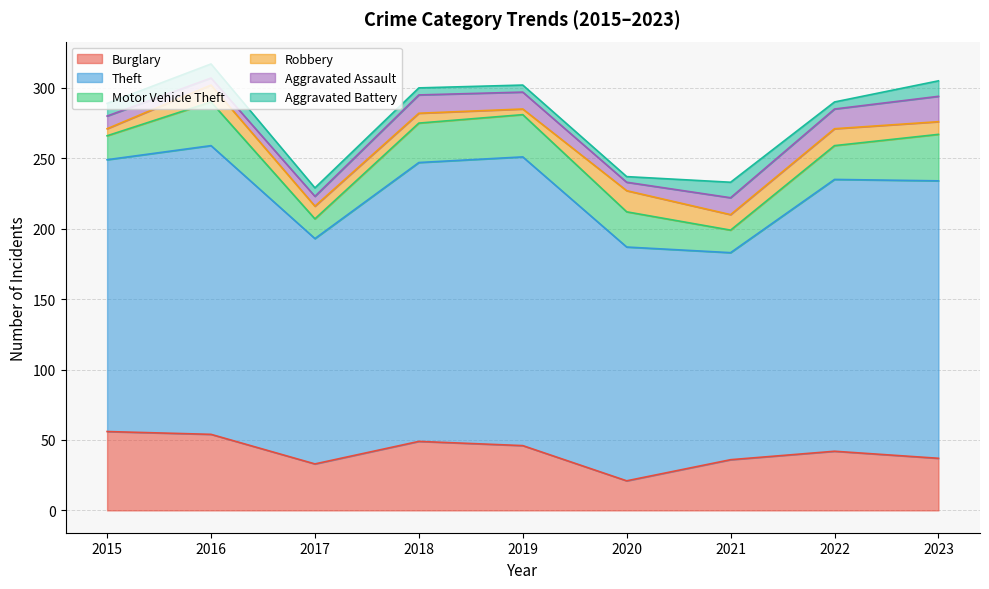

List the series in order of their peak value, lowest first.

Aggravated Battery, Robbery, Aggravated Assault, Motor Vehicle Theft, Burglary, Theft